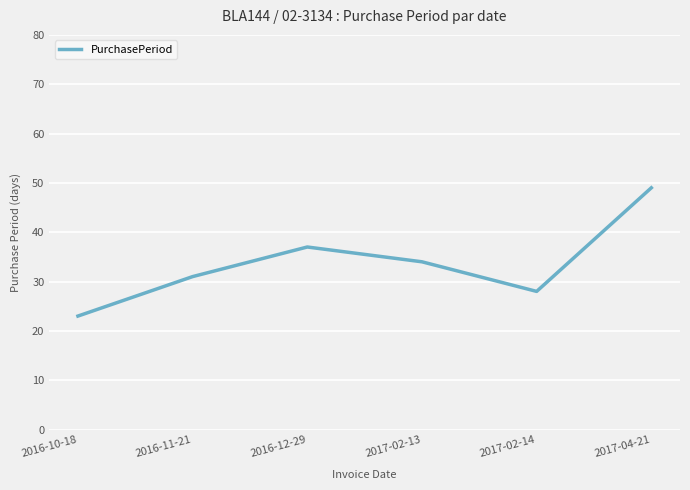

Which label corresponds to the smallest value in the chart?

2016-10-18